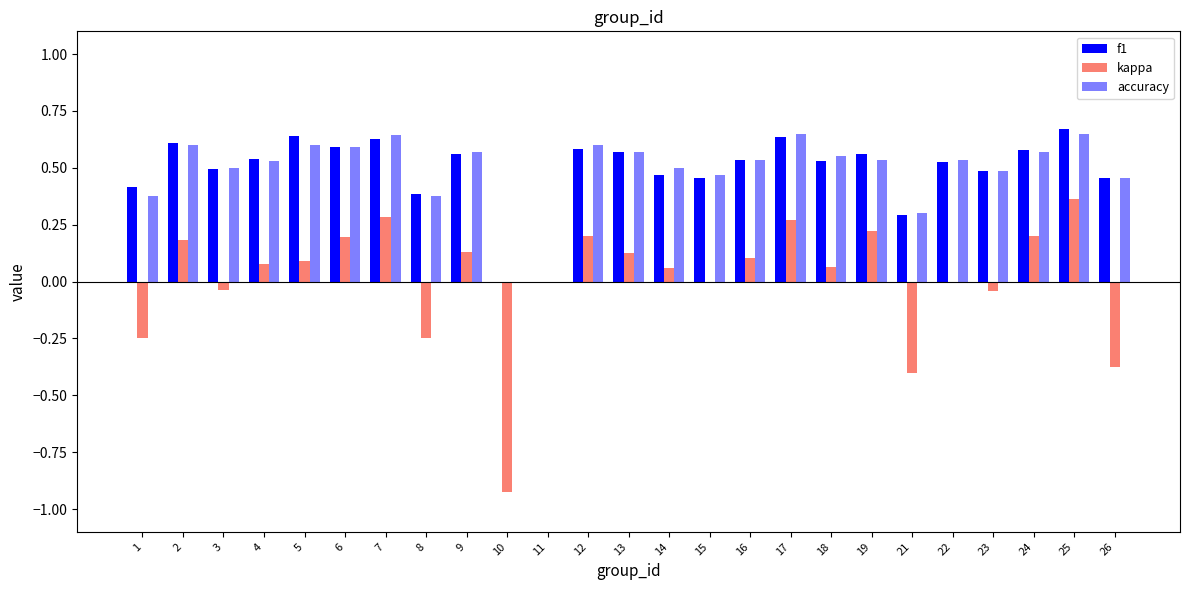

How many groups of bars are there?

25